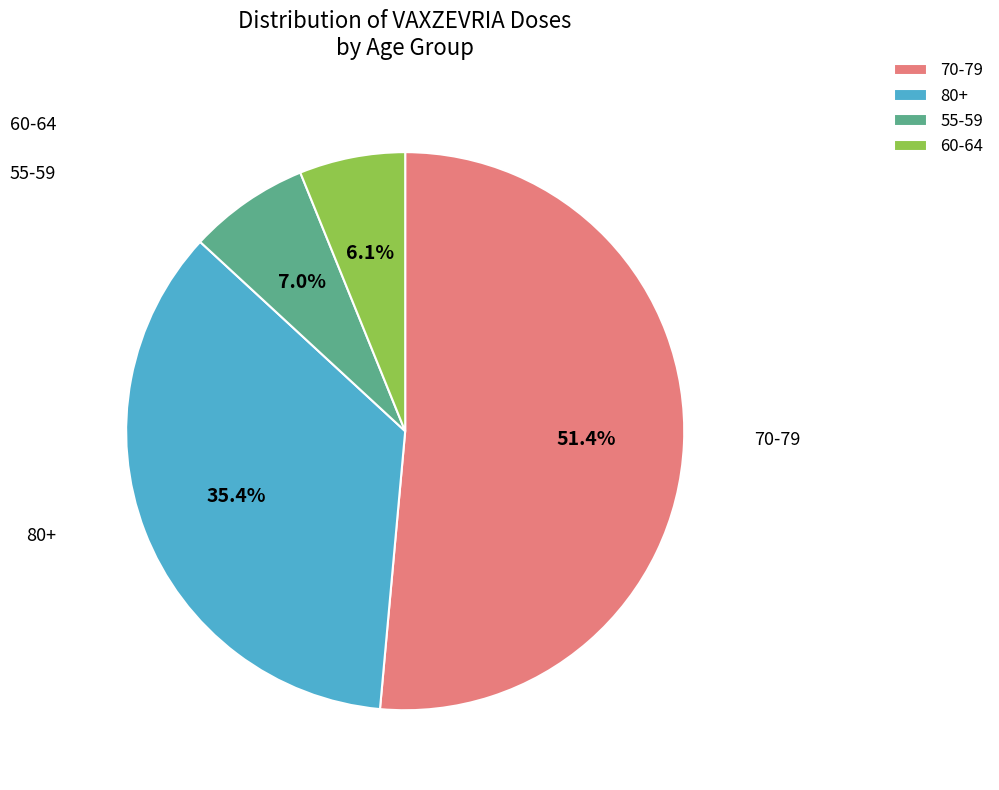

Combined, what portion of the pie is 55-59 and 60-64?

13.1%